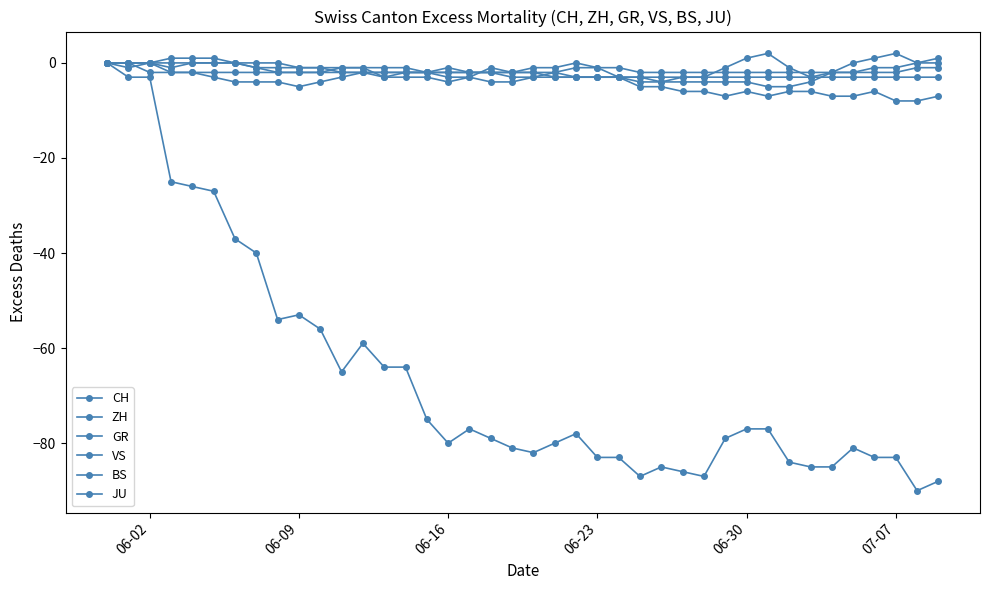

Does the chart have visible grid lines?

No